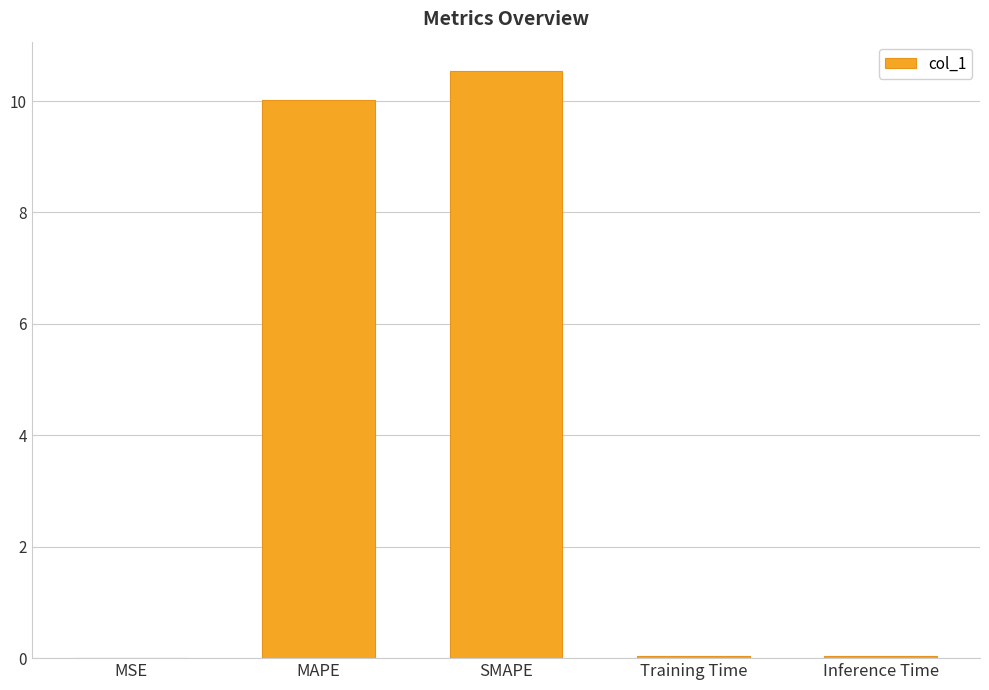

What is the change in value from MSE to SMAPE?

+10.5